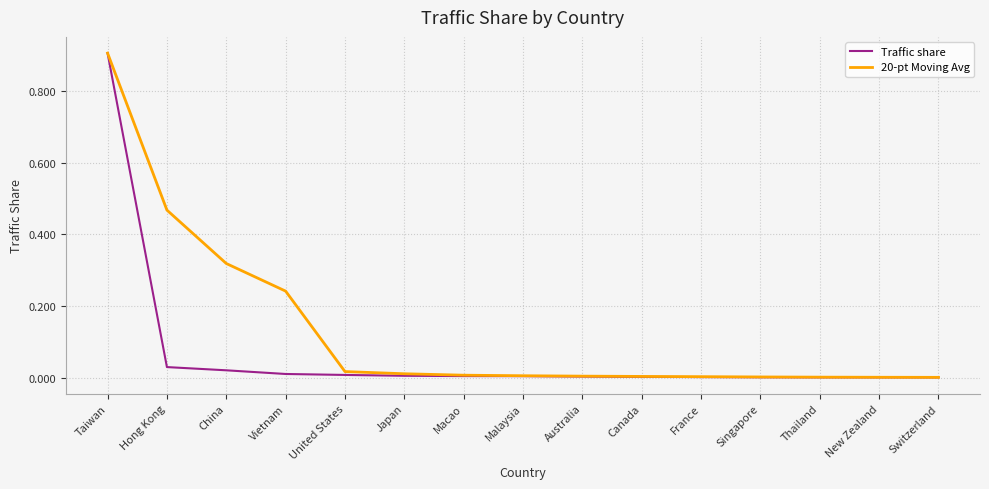

What position from the right is New Zealand?

2